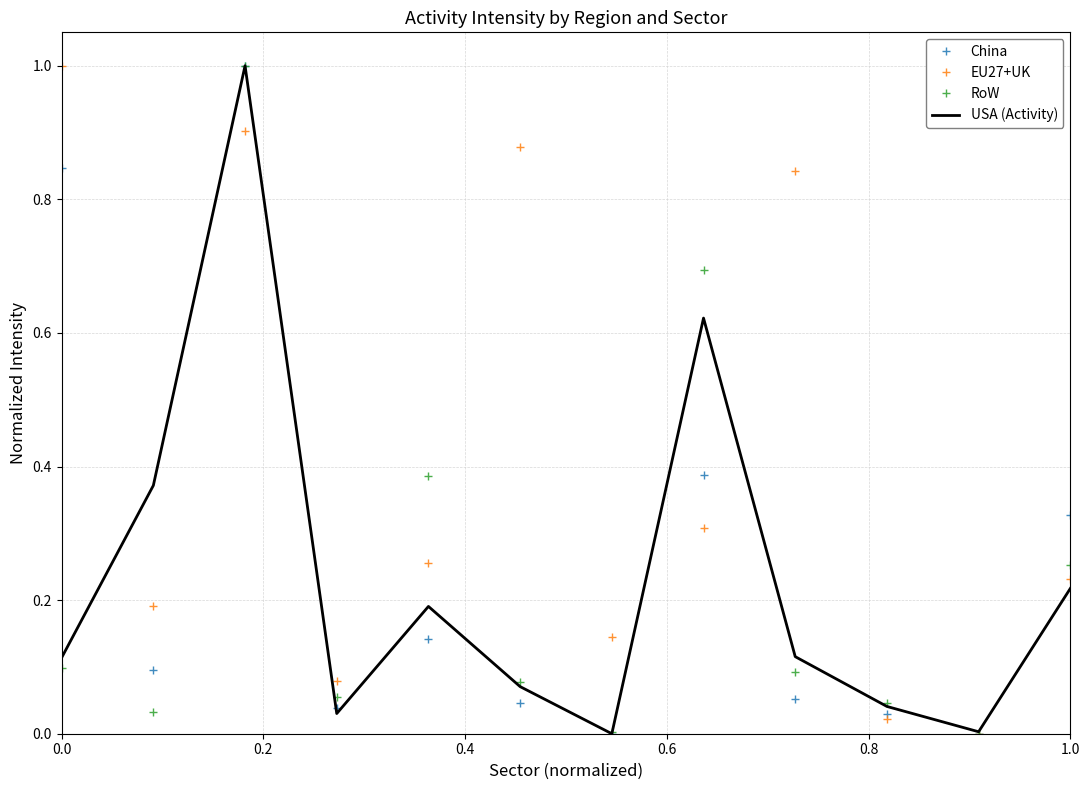

Which series has the largest total across all categories?

EU27+UK